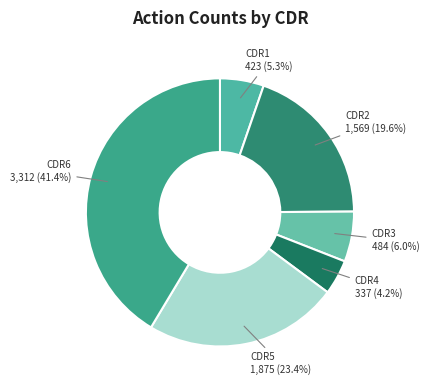

How much of the chart is everything except CDR5?

76.6%